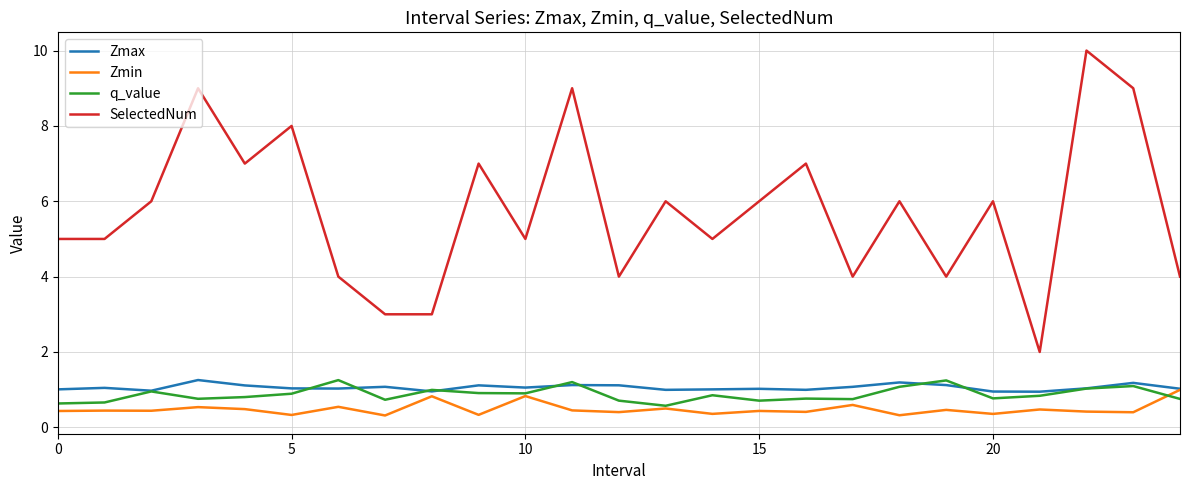

What is the maximum value shown in the chart?

10.0